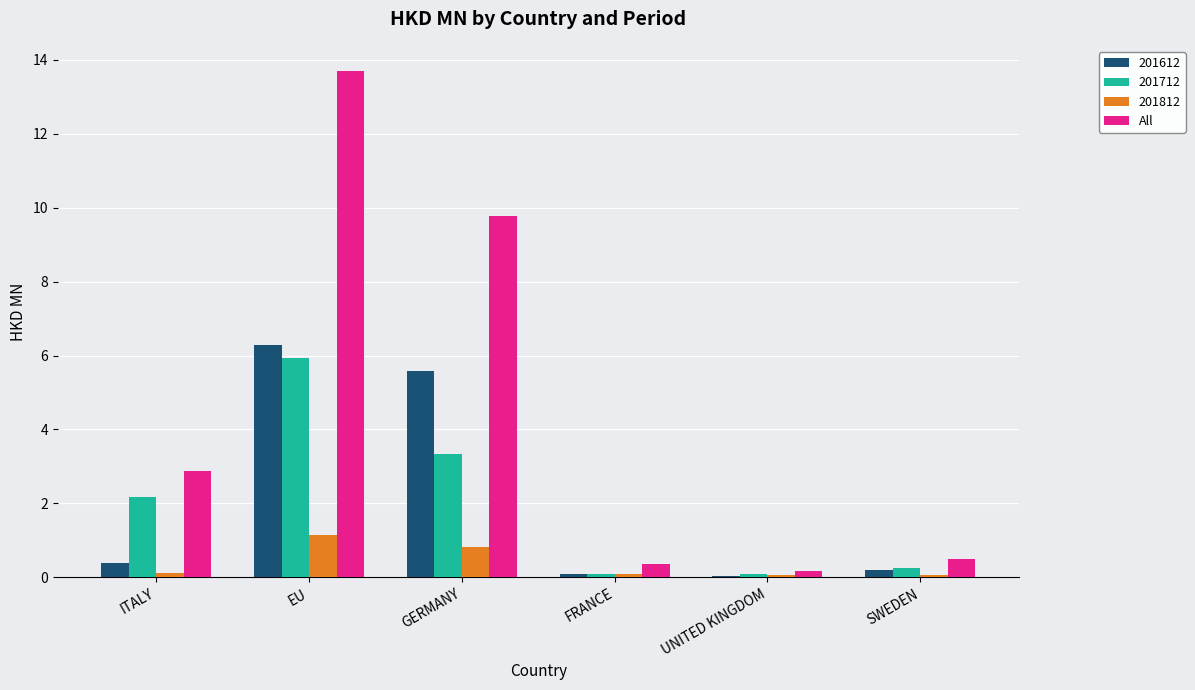

Between ITALY and FRANCE, which series saw the biggest shift?

All